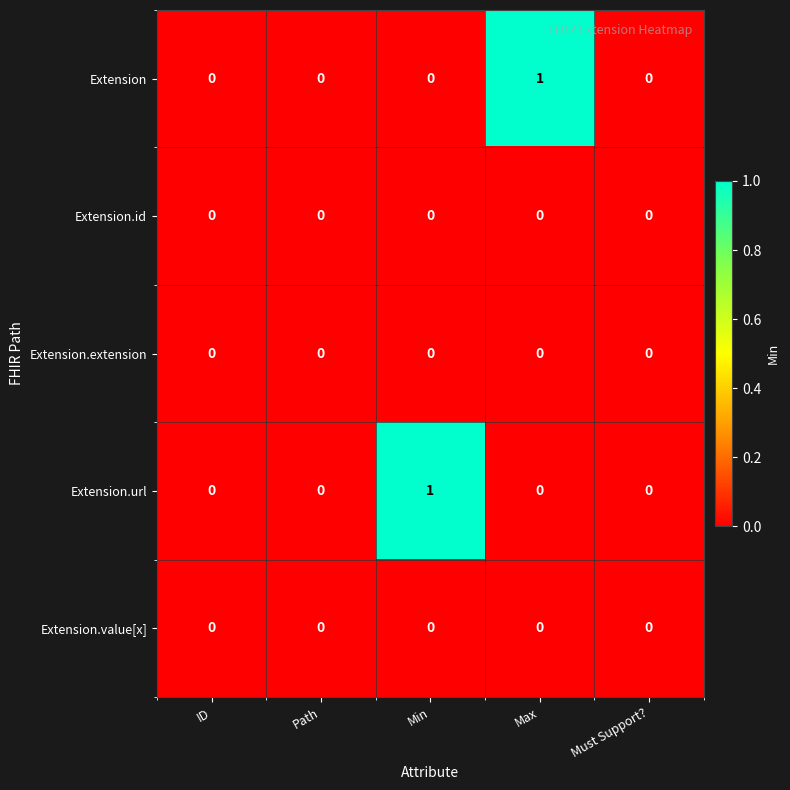

Between ID and Min, which series saw the biggest shift?

Extension.url